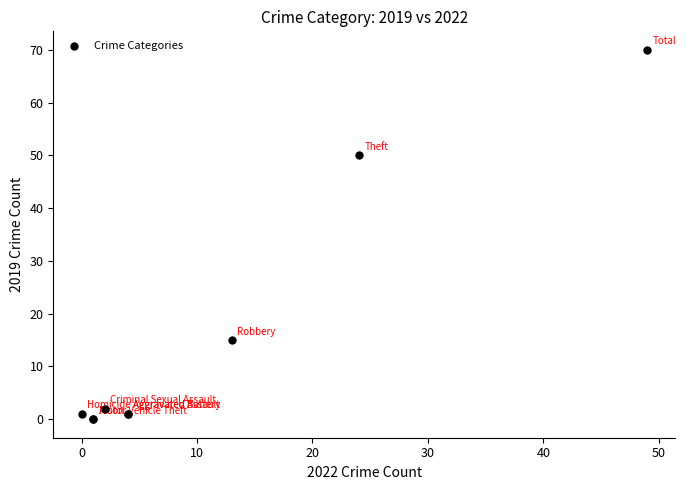

What Y value in the scatter plot is closest to 35?

50